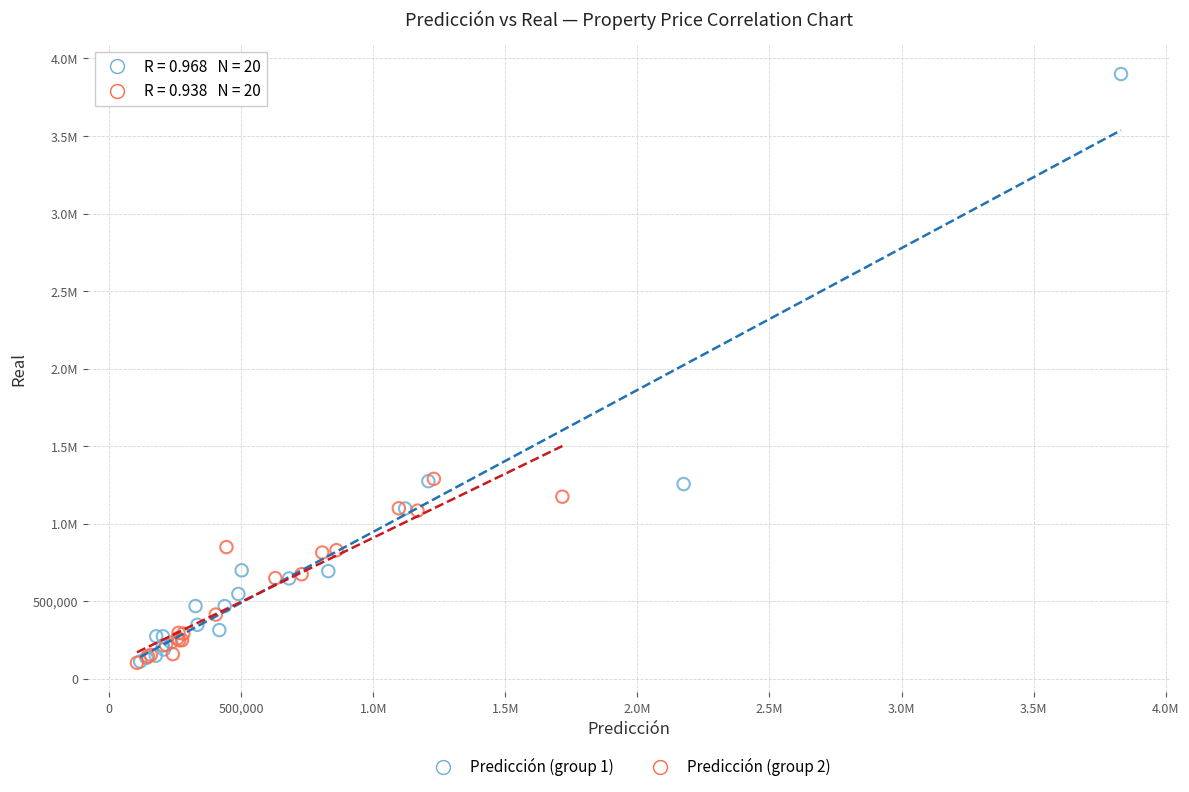

What are all the series names shown in the legend?

Predicción (group 1), Predicción (group 2)